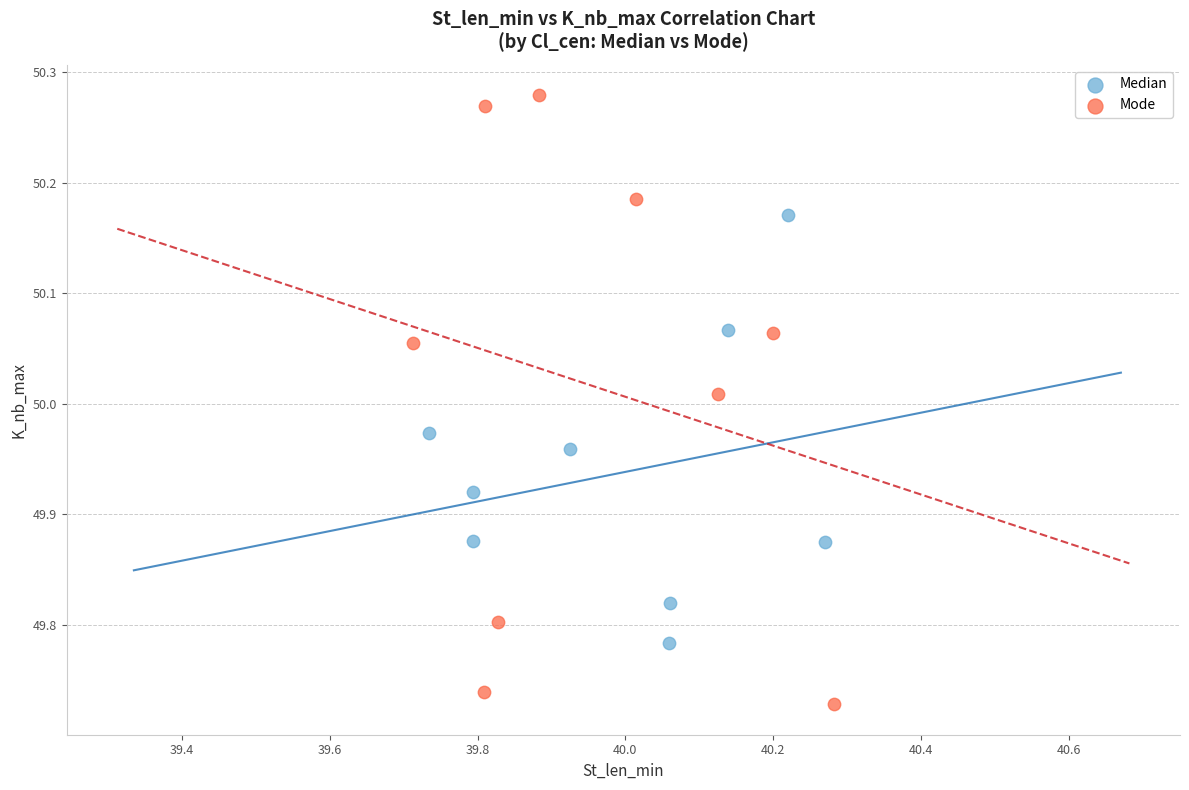

Which series contains the lowest Y value?

Mode